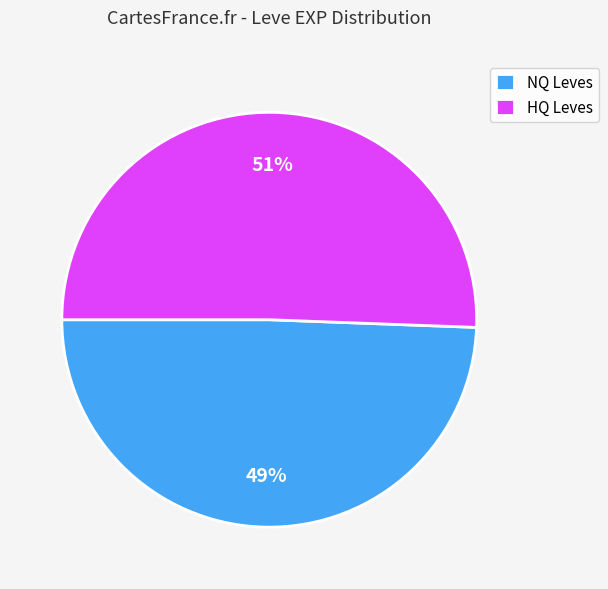

Is the sum of NQ Leves and HQ Leves greater than half?

Yes